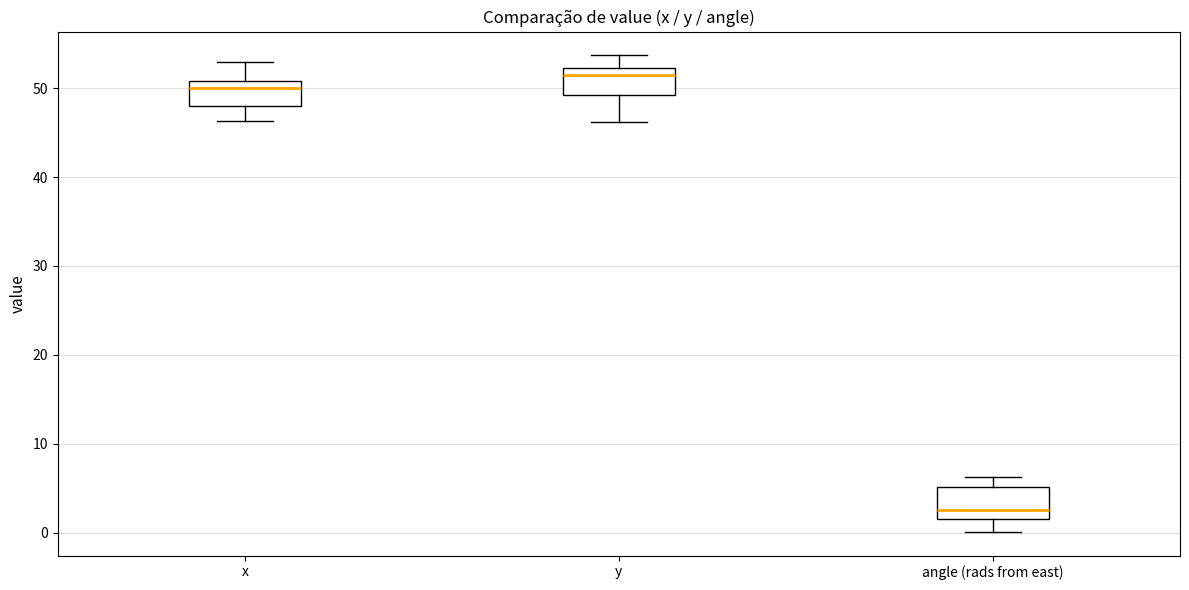

Reading left to right, read every box against the y-axis: the position of its median line, the range the box covers, and the ends of its whiskers. The values are not printed on the chart, so give them approximately, as read against the axis.

x: median 50, box 48 to 51, whiskers 46 to 53
y: median 52 (just below the box's upper edge), box 49 to 52, whiskers 46 to 54
angle (rads from east): median 3, box 1 to 5, whiskers 0 to 6